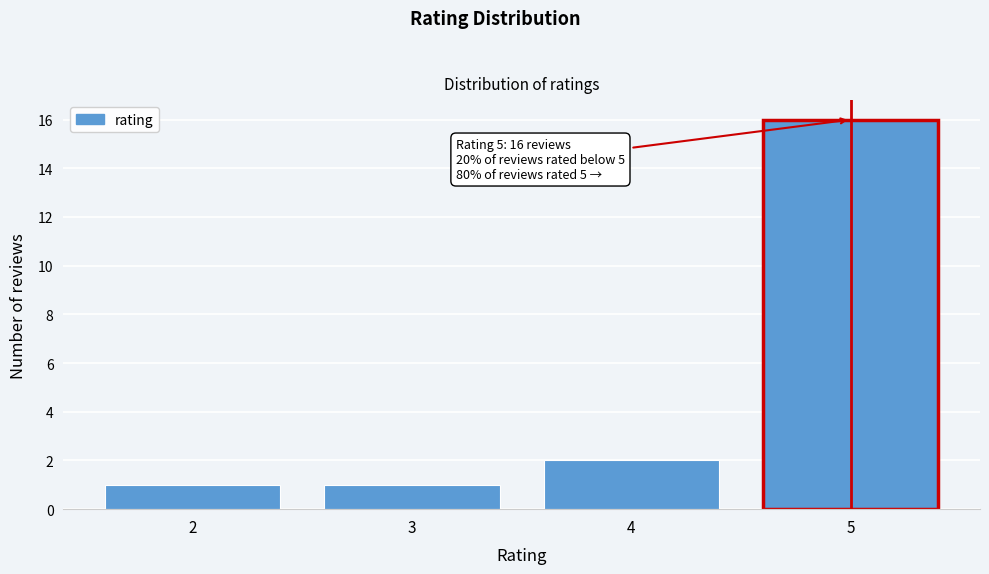

Over which range of the x-axis is the bar tallest?

4.5 to 5.5